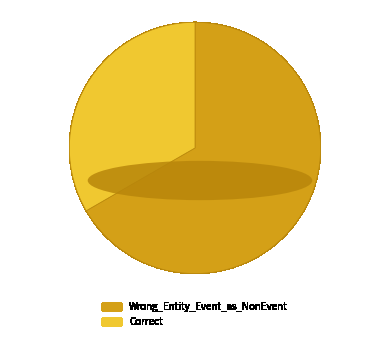

Rank the categories by value from lowest to highest.

Correct, Wrong_Entity_Event_as_NonEvent